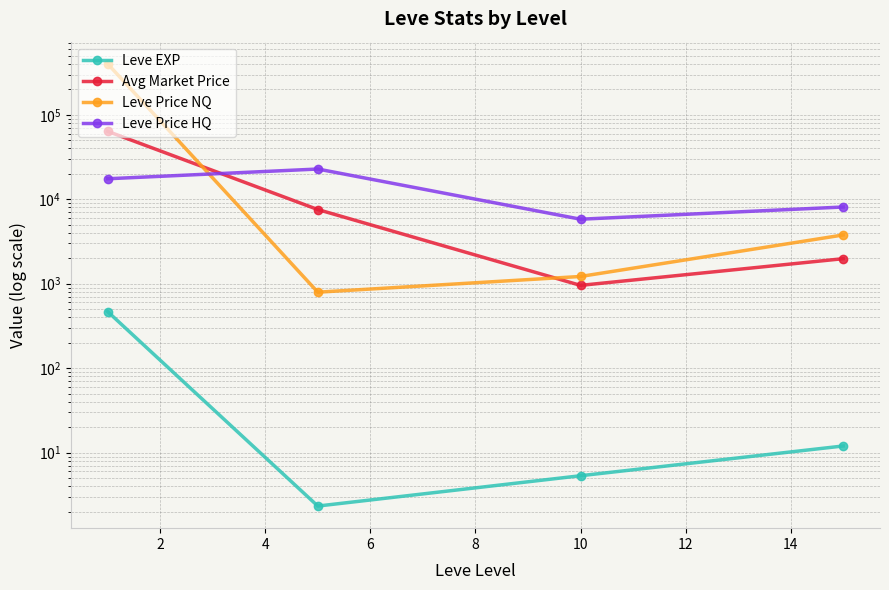

What are all the series names shown in the legend?

Leve EXP, Avg Market Price, Leve Price NQ, Leve Price HQ